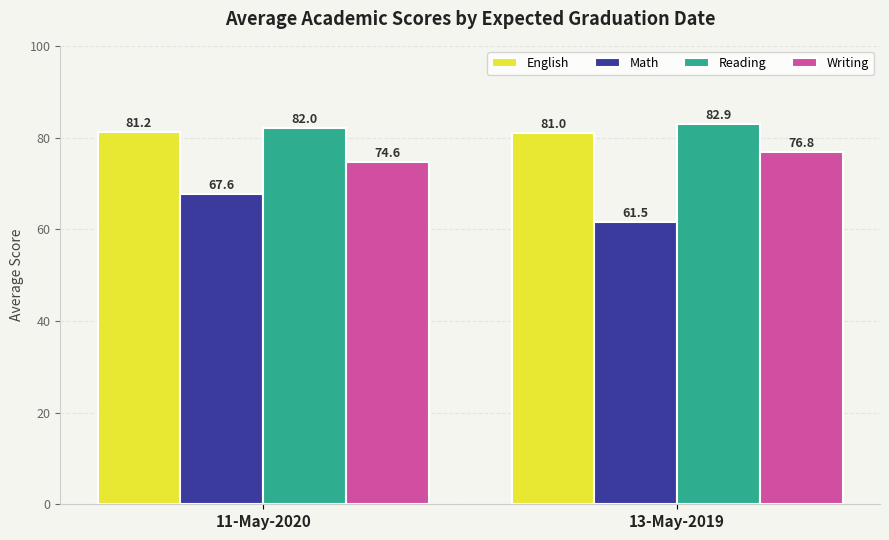

Is the value of Reading at 11-May-2020 greater than the value of English at 13-May-2019?

Yes